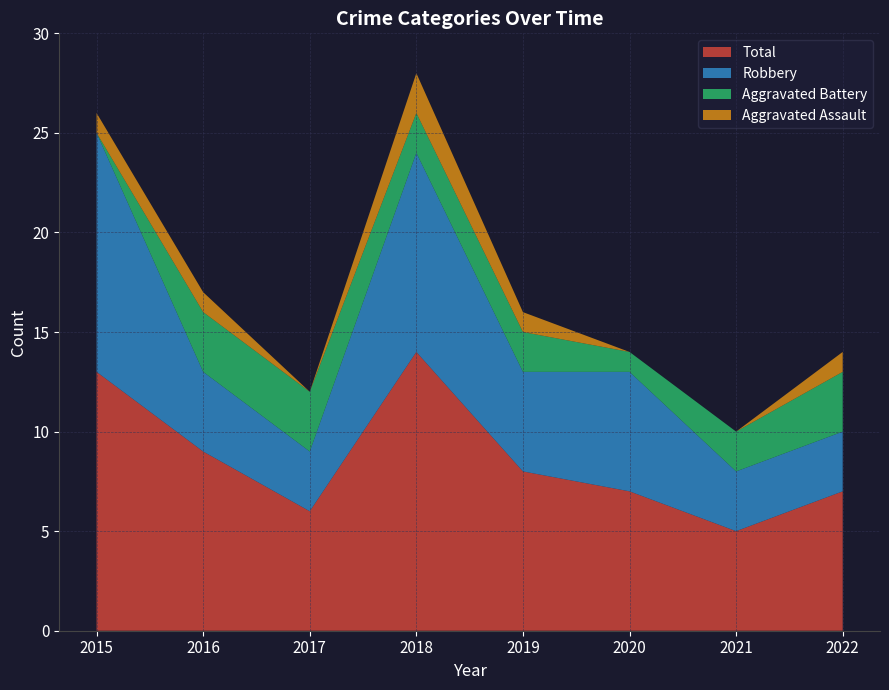

Reading left to right, extract all data points from this chart.

Aggravated Assault: 2015=1	2016=1	2017=0	2018=2	2019=1	2020=0	2021=0	2022=1
Aggravated Battery: 2015=0	2016=3	2017=3	2018=2	2019=2	2020=1	2021=2	2022=3
Robbery: 2015=12	2016=4	2017=3	2018=10	2019=5	2020=6	2021=3	2022=3
Total: 2015=13	2016=9	2017=6	2018=14	2019=8	2020=7	2021=5	2022=7